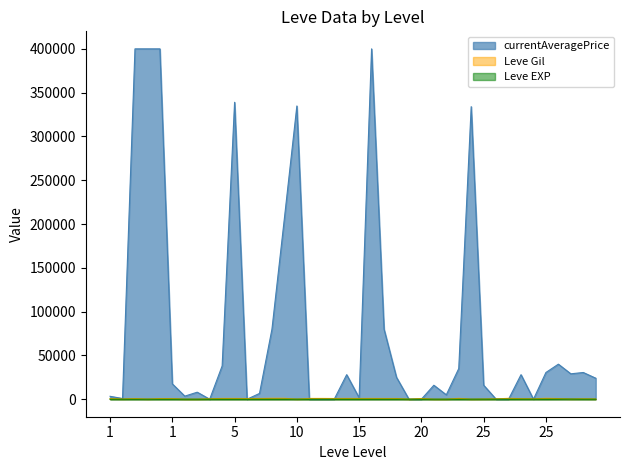

What is the sum of all Leve Gil values?

22580